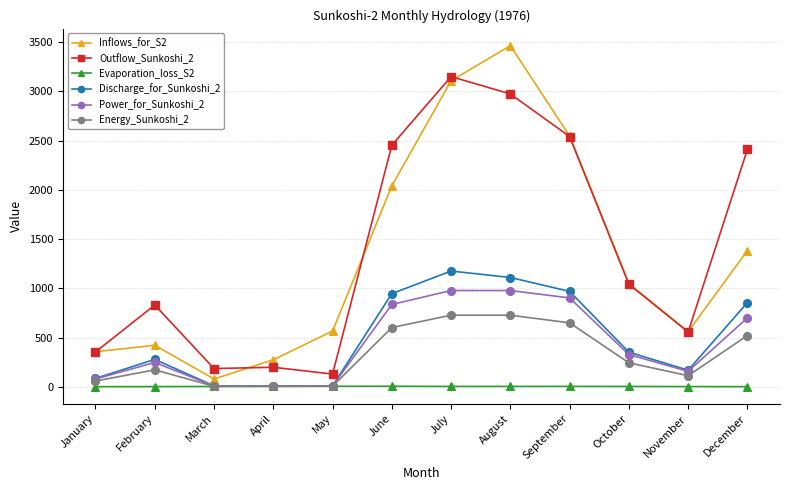

True or false: Power_for_Sunkoshi_2 and Outflow_Sunkoshi_2 cross at least once.

False